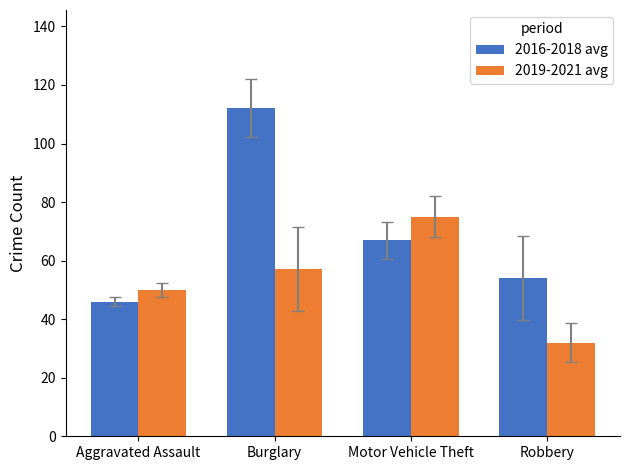

What is the value of the 2019-2021 avg bar at the 1st from the left?

50